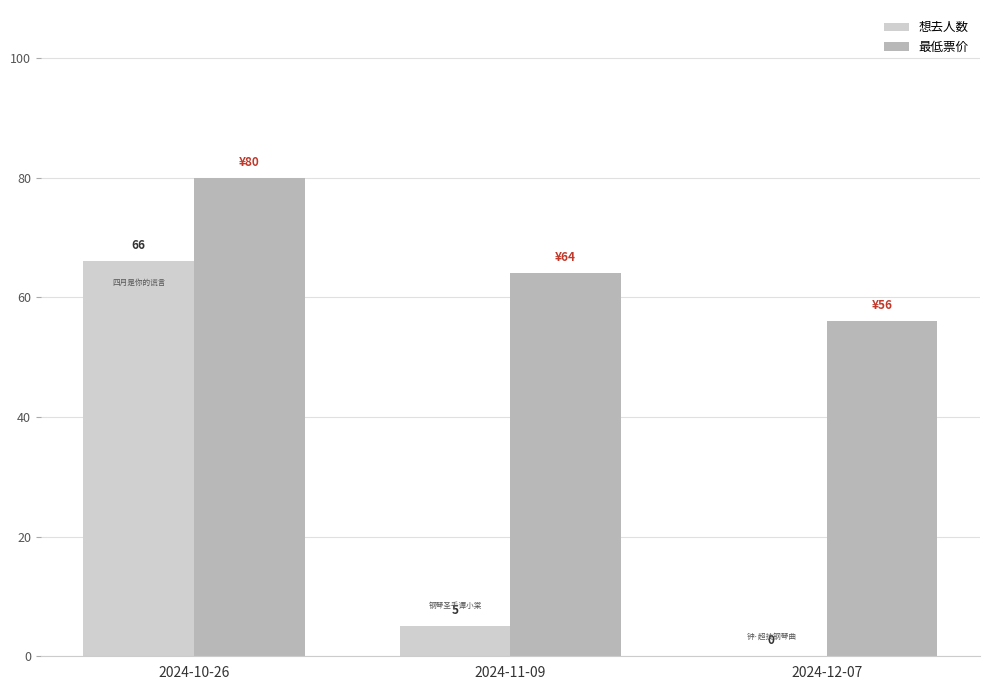

At which category is the sum across all series the highest?

2024-10-26